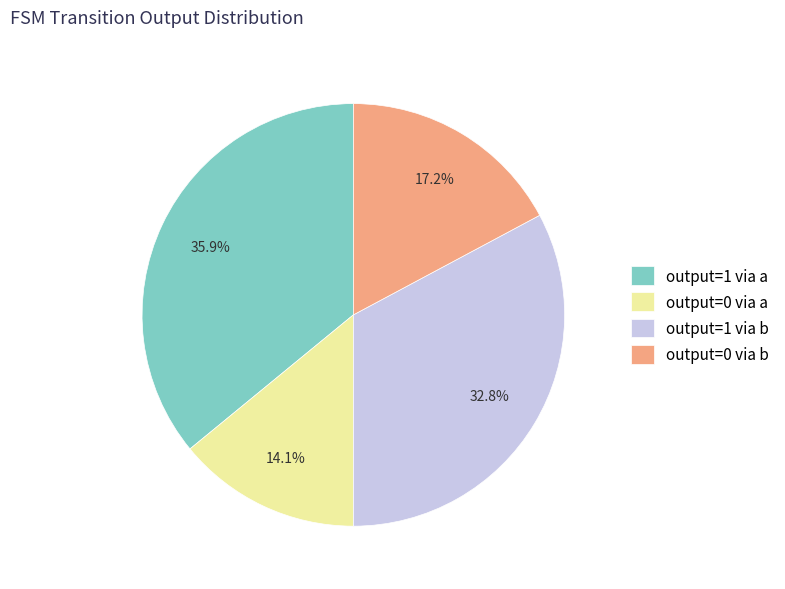

What percentage is NOT represented by output=1 via b?

67.2%